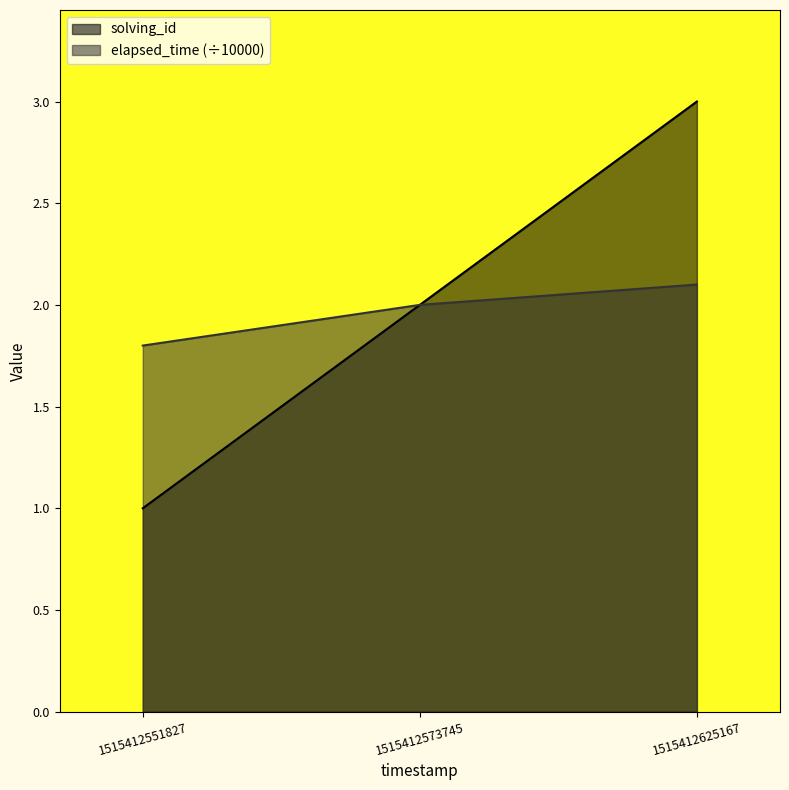

Which series changed the most between 1515412573745 and 1515412625167?

solving_id